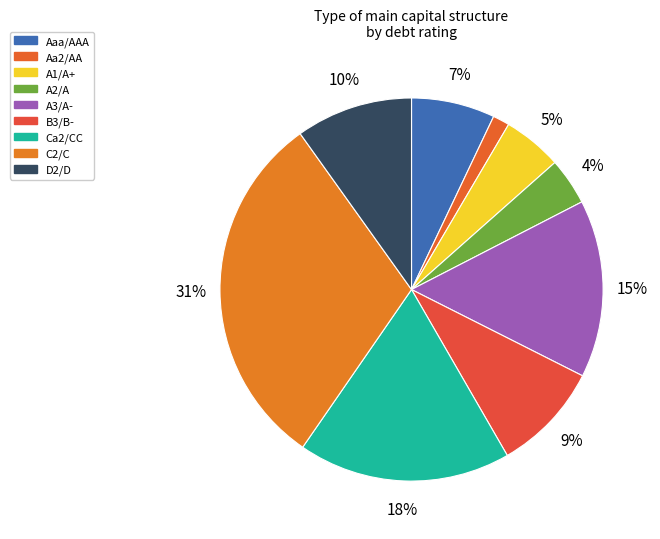

To the nearest percent, what is the average slice percentage?

11%